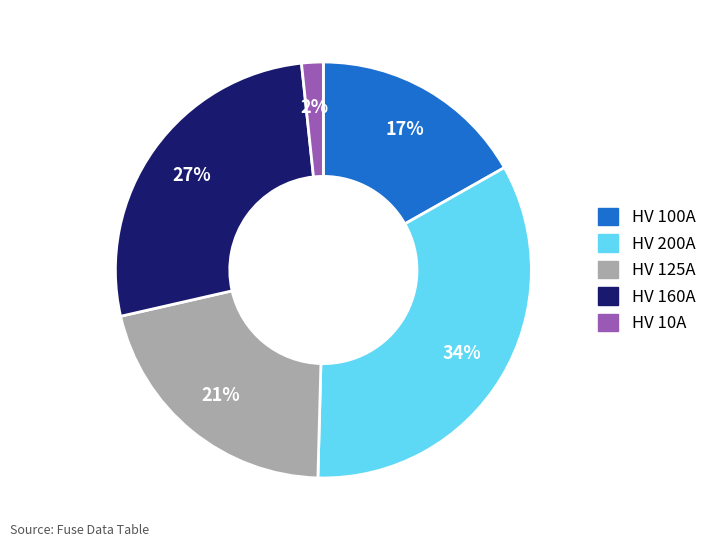

Is there any slice that represents more than half of the pie?

No